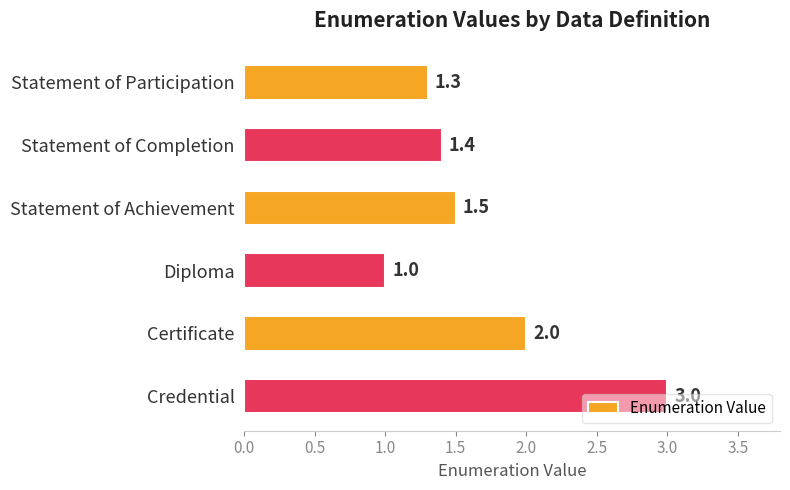

Does the chart contain stacked bars?

No